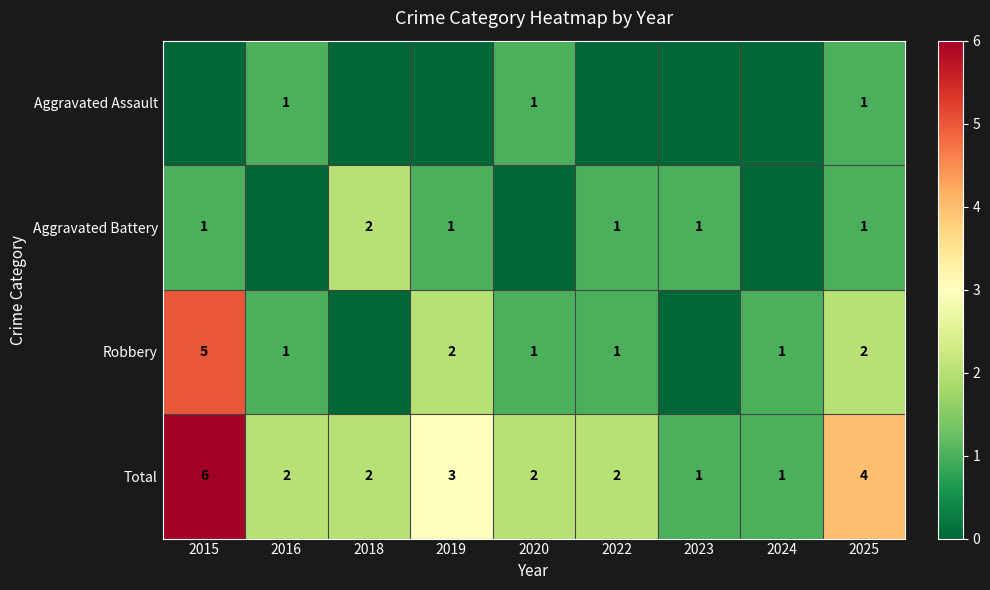

Is it true that Robbery equals 0 at 2022?

False